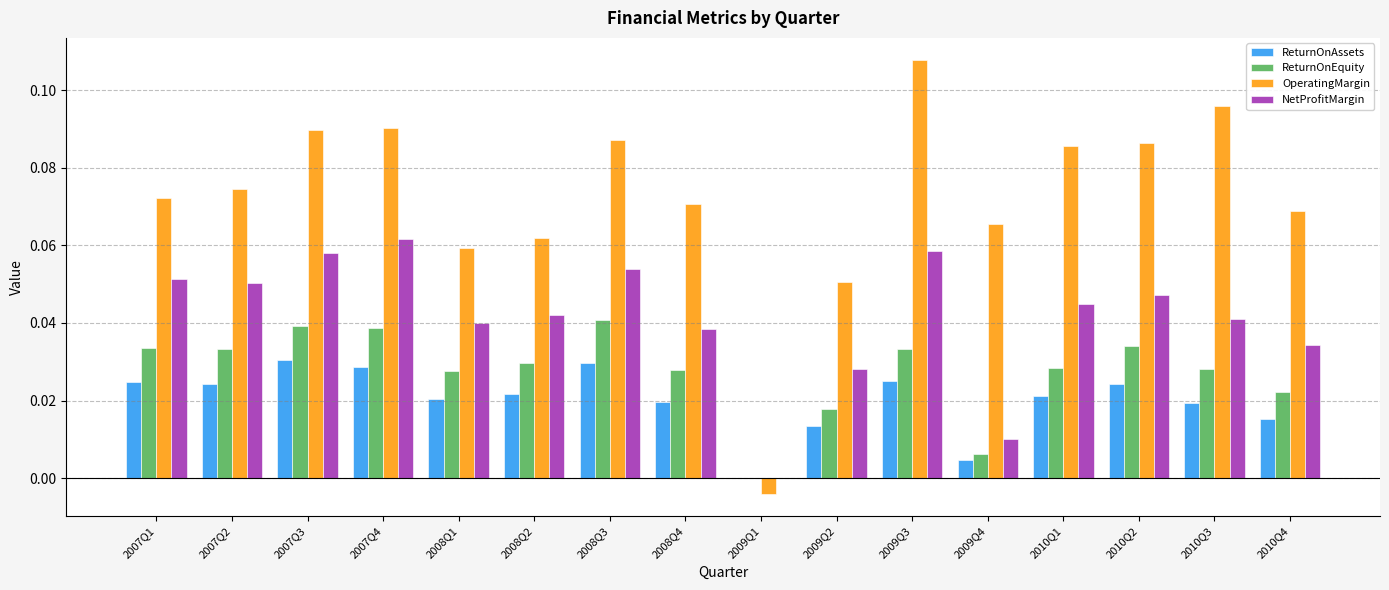

Which series changed the most between 2008Q2 and 2008Q3?

OperatingMargin